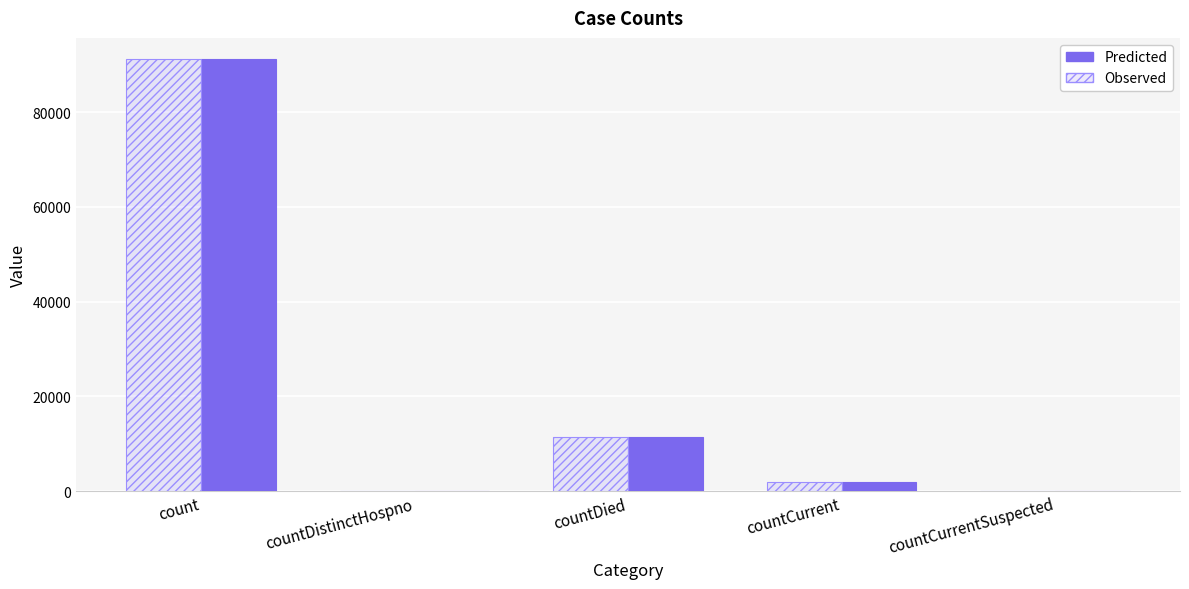

Reading left to right, extract all data points from this chart.

Predicted: 91108	0	11454	1934	0
Observed: 91108	0	11454	1934	0